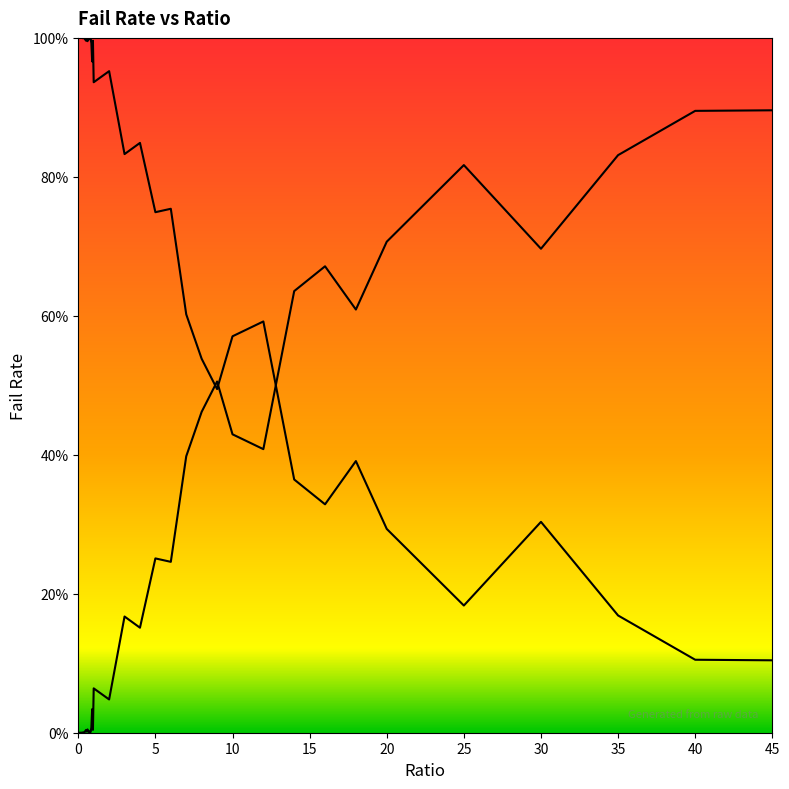

Reading left to right, what are all the values shown in this chart?

0=0.0	0.05=0.0	0.1=0.0	0.15=0.0	0.2=0.0	0.25=0.0	0.3=0.0	0.35=0.0	0.4=0.0	0.45=0.0	0.5=0.0	0.55=0.0	0.6=0.0	0.65=0.0	0.7=0.0	0.75=0.0	0.8=0.0	0.85=0.0	0.9=0.0	0.95=0.0	1=0.1	2=0.0	3=0.2	4=0.2	5=0.3	6=0.2	7=0.4	8=0.5	9=0.5	10=0.4	12=0.4	14=0.6	16=0.7	18=0.6	20=0.7	25=0.8	30=0.7	35=0.8	40=0.9	45=0.9